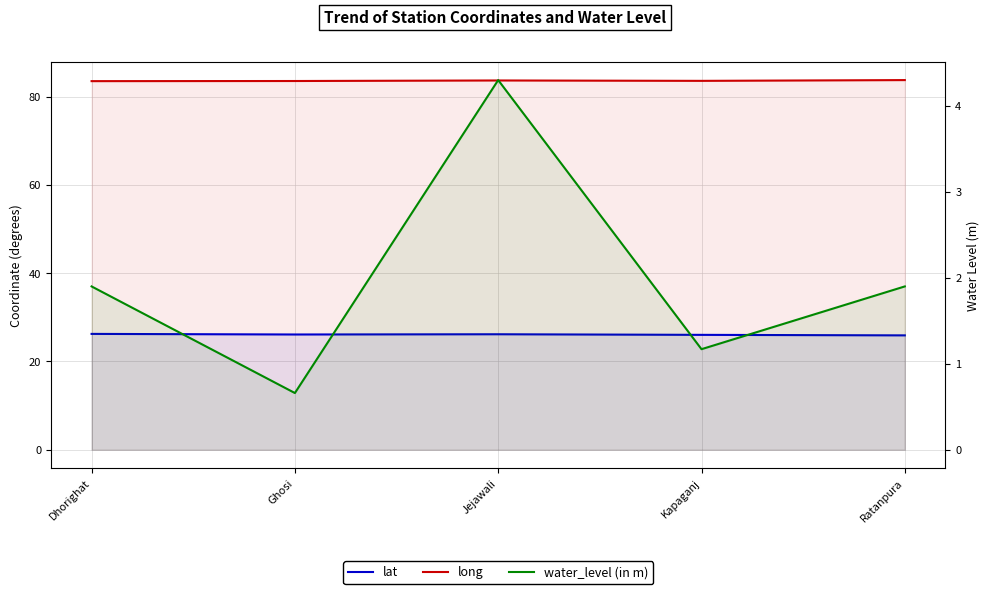

What is the total value across all series at Ghosi?

110.3